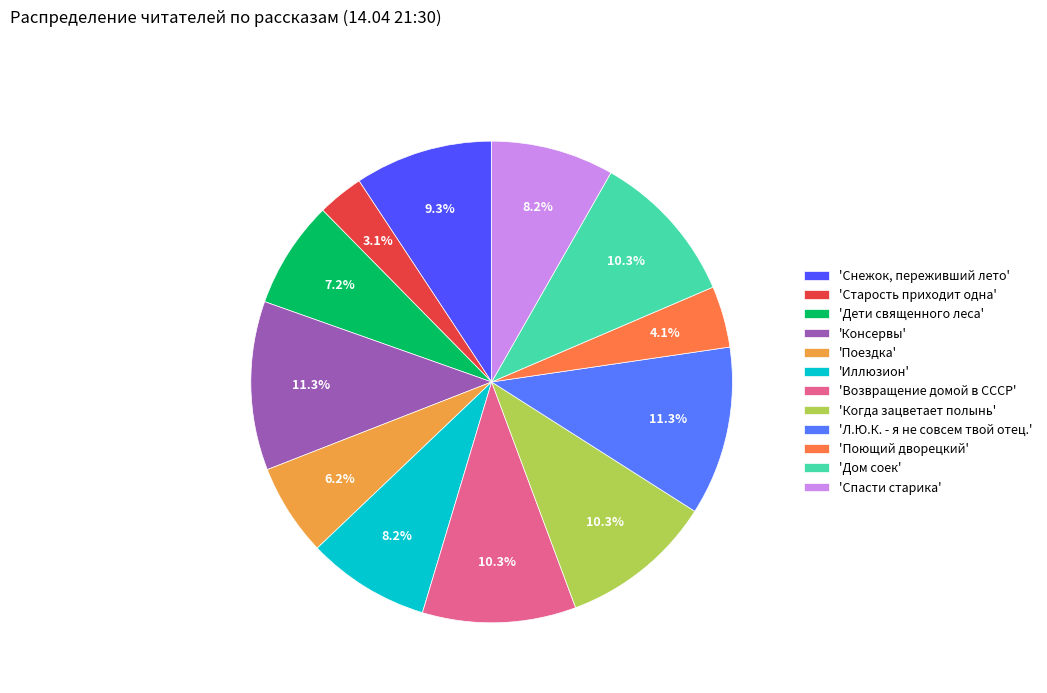

How many slices are in this pie chart?

12